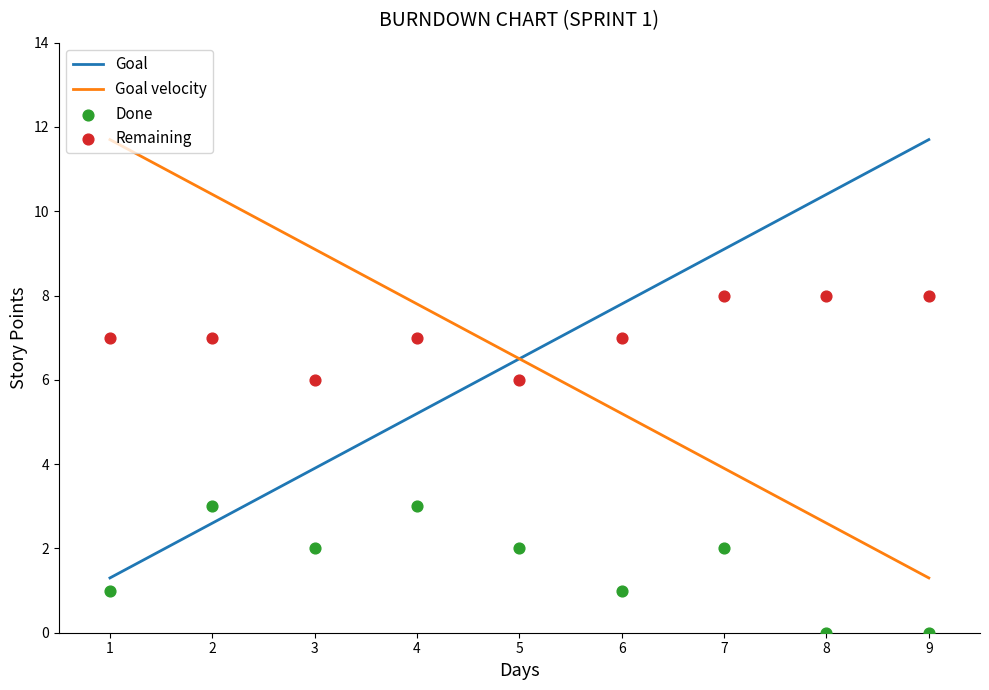

Which series has the largest Y range (max minus min)?

Goal